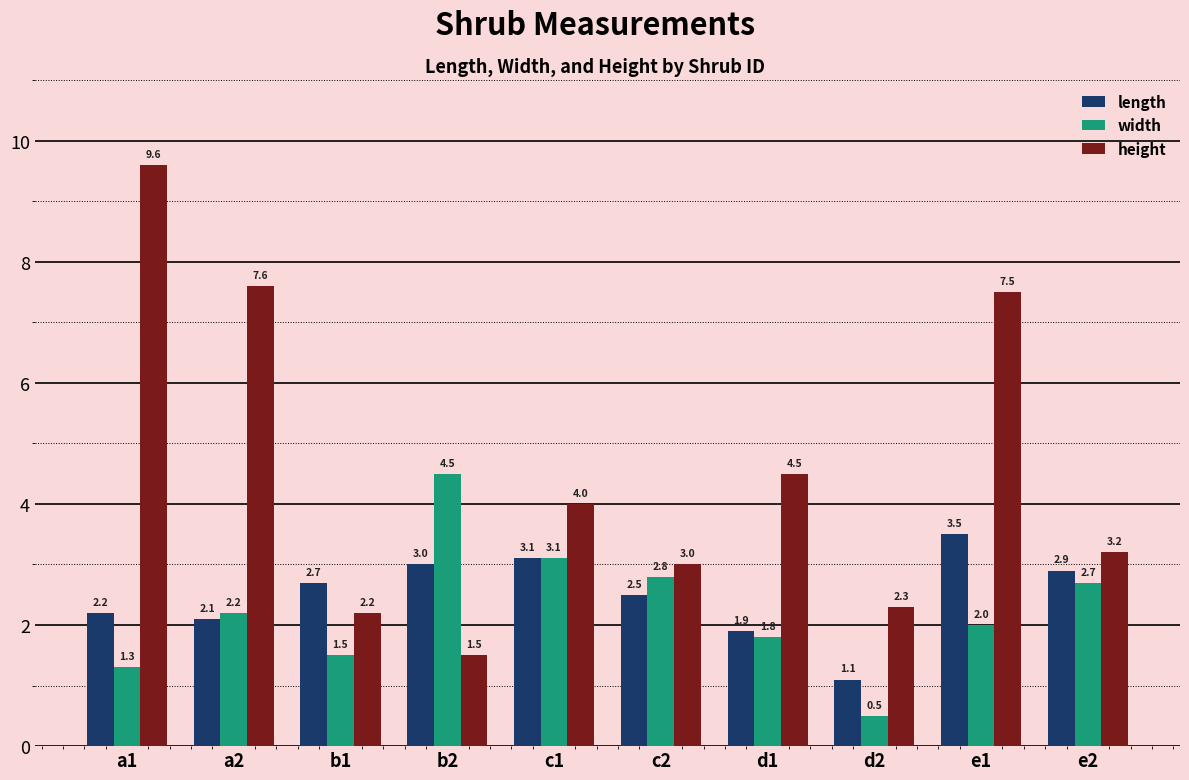

The width series shows 4.5 at c2. True or false?

False